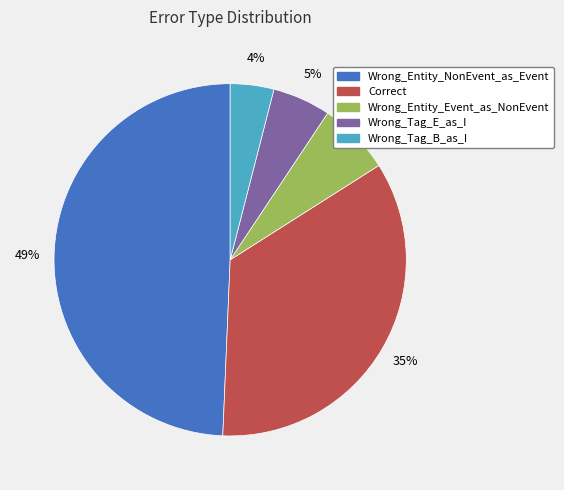

To the nearest percent, what is the average slice percentage?

20%